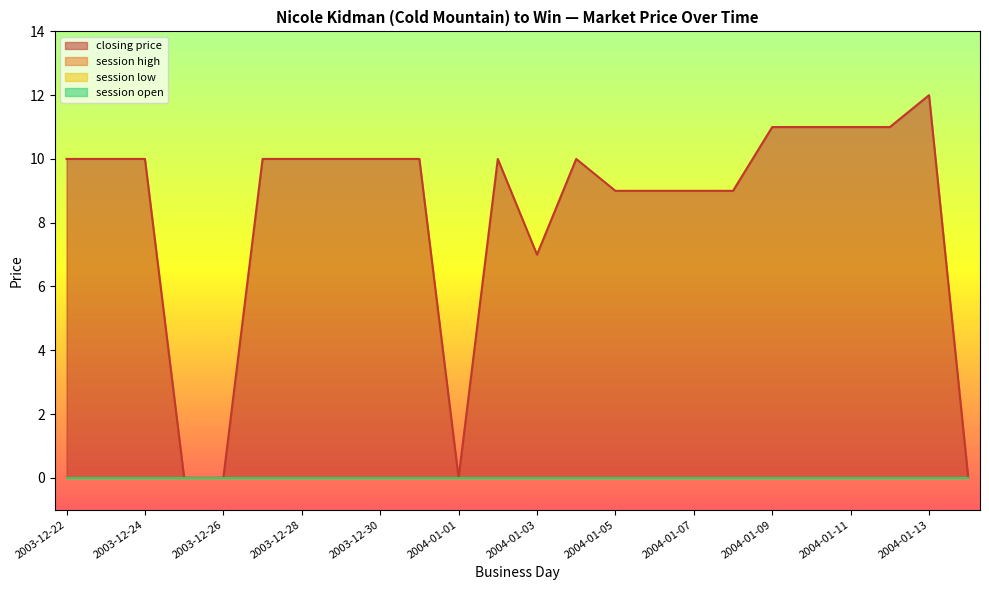

True or false: session low and session open intersect in this chart.

False